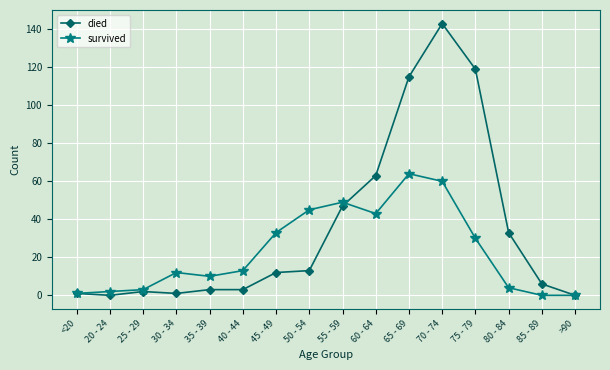

At which category is the sum across all series the highest?

70 - 74